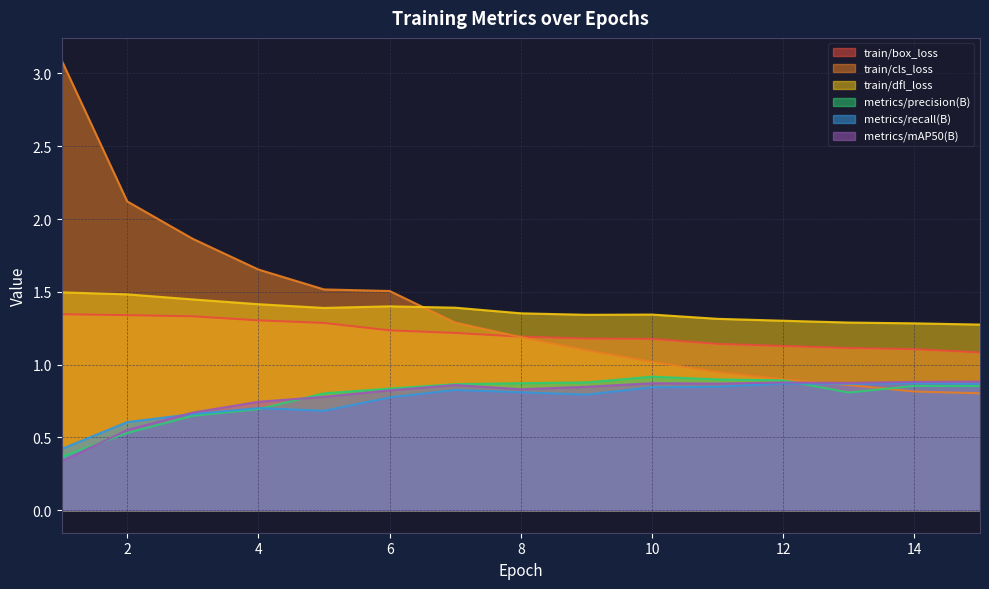

Reading right to left, transcribe all the data shown in this chart.

train/box_loss: 1.1	1.1	1.1	1.1	1.1	1.2	1.2	1.2	1.2	1.2	1.3	1.3	1.3	1.3	1.3
train/cls_loss: 0.8	0.8	0.9	0.9	0.9	1.0	1.1	1.2	1.3	1.5	1.5	1.7	1.9	2.1	3.1
train/dfl_loss: 1.3	1.3	1.3	1.3	1.3	1.3	1.3	1.4	1.4	1.4	1.4	1.4	1.4	1.5	1.5
metrics/precision(B): 0.9	0.9	0.8	0.9	0.9	0.9	0.9	0.9	0.9	0.8	0.8	0.7	0.6	0.5	0.4
metrics/recall(B): 0.9	0.9	0.9	0.9	0.8	0.8	0.8	0.8	0.8	0.8	0.7	0.7	0.7	0.6	0.4
metrics/mAP50(B): 0.9	0.9	0.9	0.9	0.9	0.9	0.8	0.8	0.9	0.8	0.8	0.7	0.7	0.6	0.3